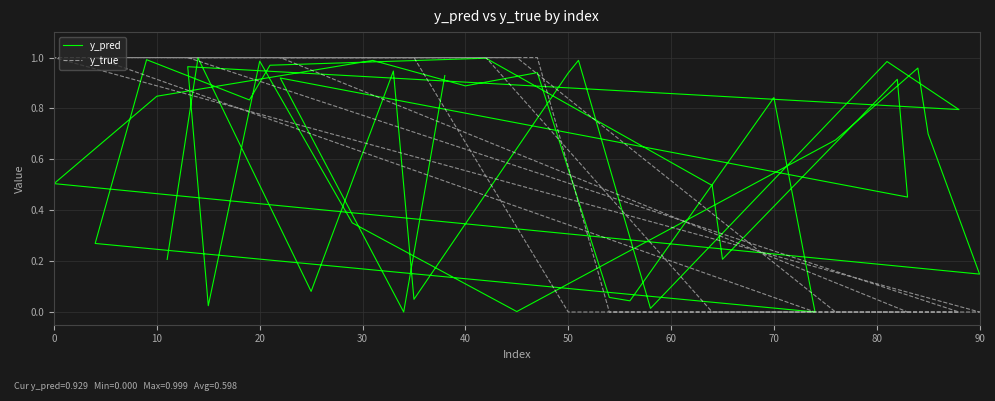

In y_pred, how many points are lower than both neighbors (excluding endpoints)?

14